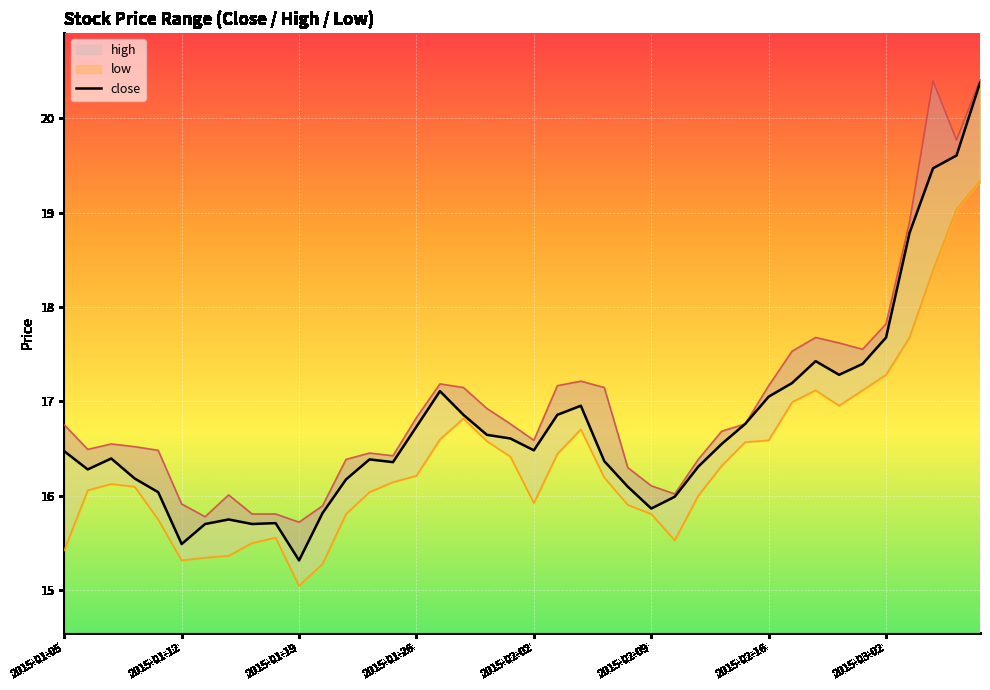

Between 2015-03-06 and 2015-02-09, which is larger?

2015-03-06